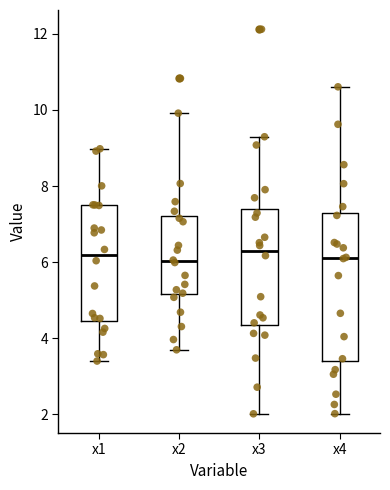

Comparing the boxes themselves (not the whiskers), which one is the tallest?

x4